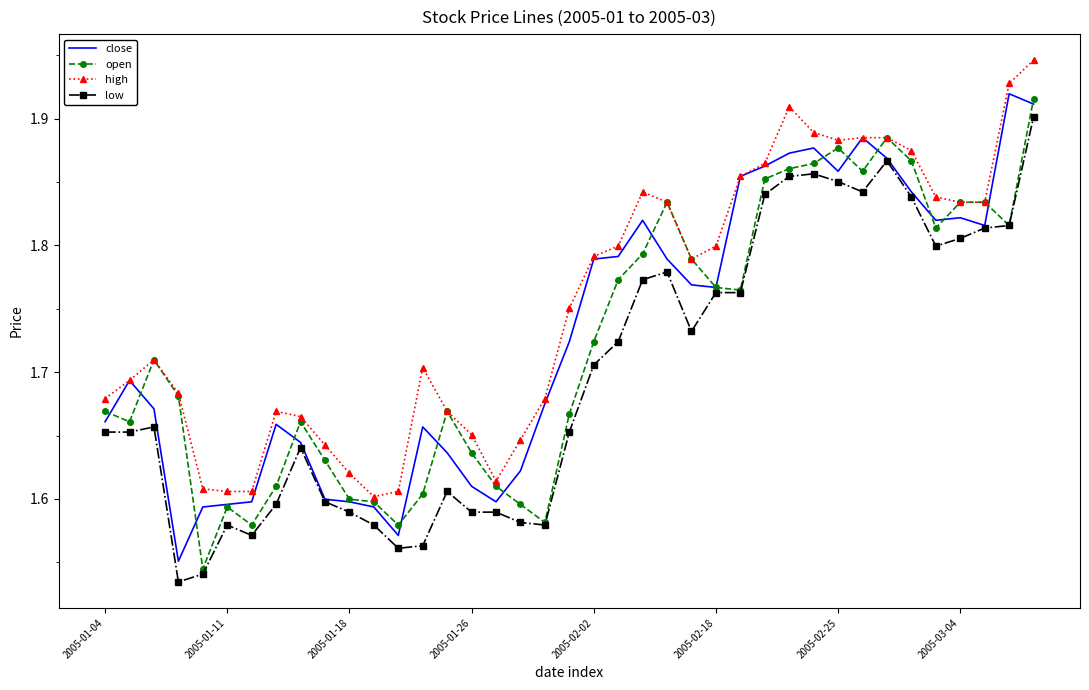

Is it true that low equals 0.3 at 2005-01-18?

False